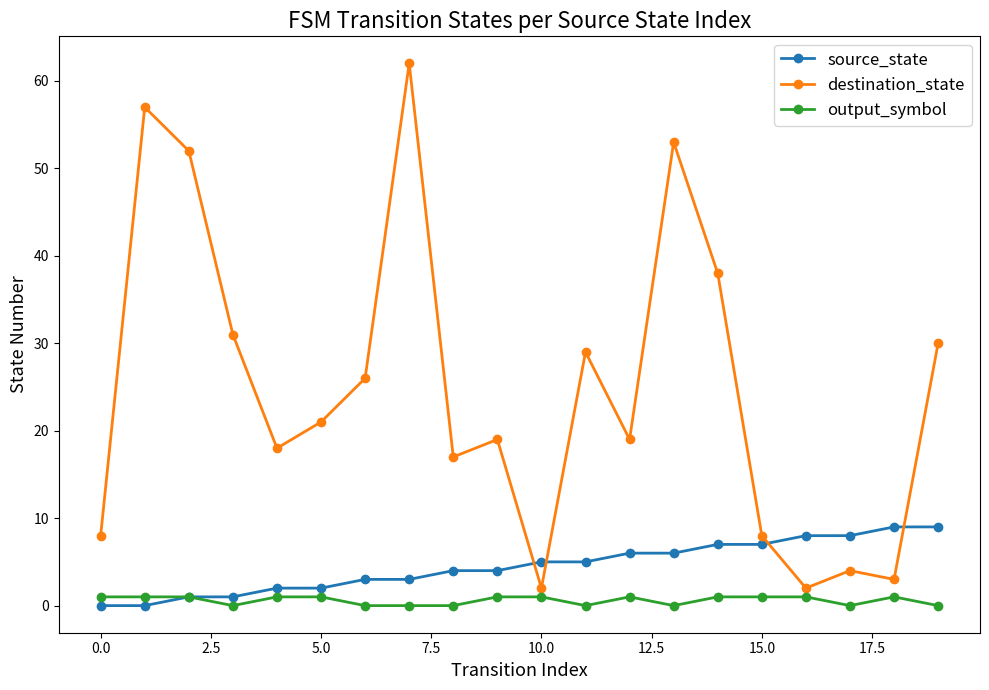

Which series has the largest range (max minus min)?

destination_state